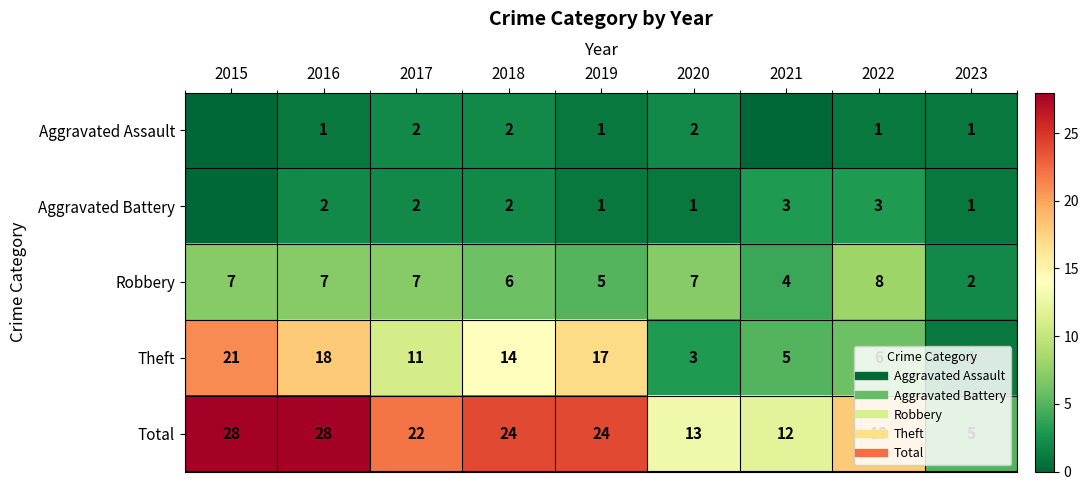

Which category has the lowest value in the Aggravated Battery series?

2015